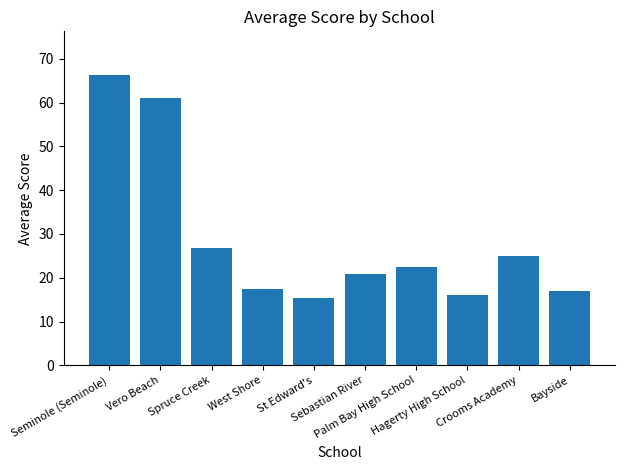

How many data points are above 22?

5